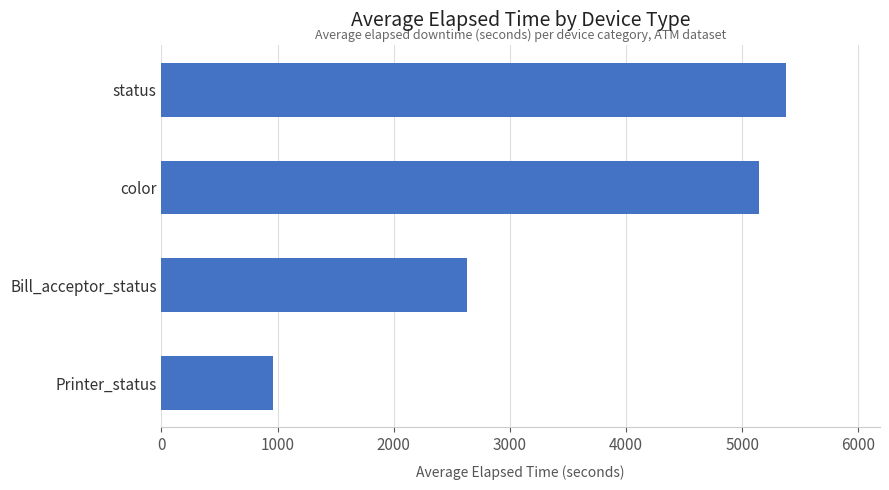

Is it true that the value at Bill_acceptor_status is 4512.2?

False